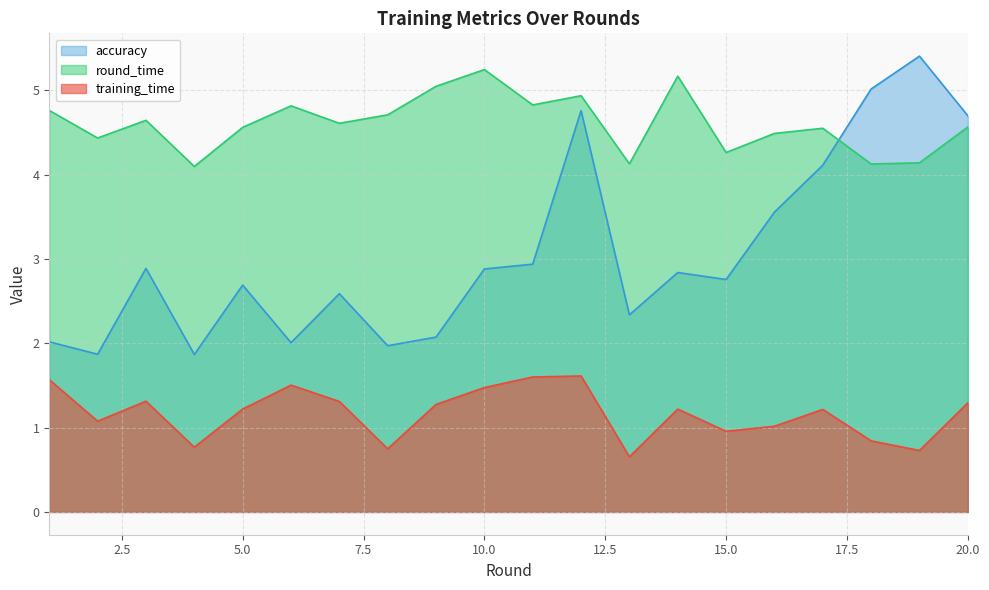

What is the difference between the second highest and minimum values in the training_time series?

0.9